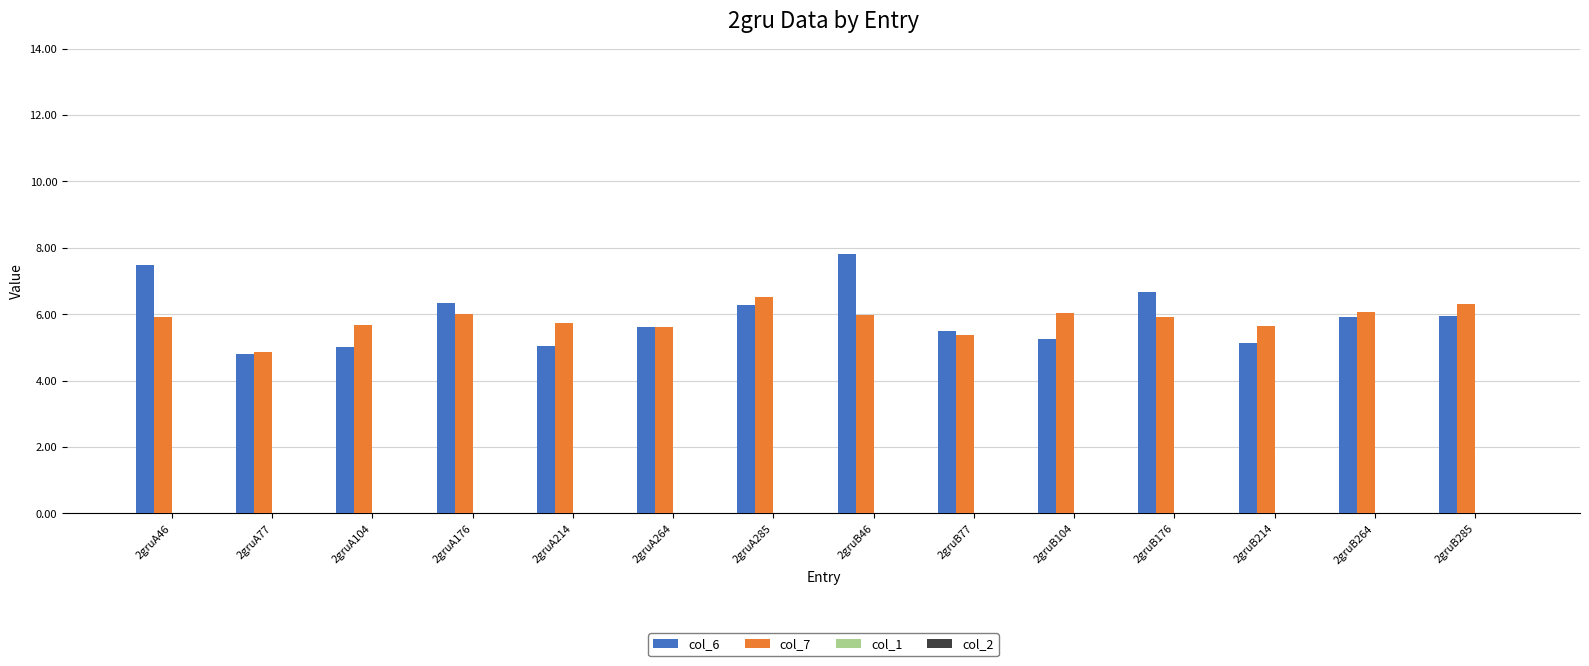

What is the maximum value shown in the chart?

7.8